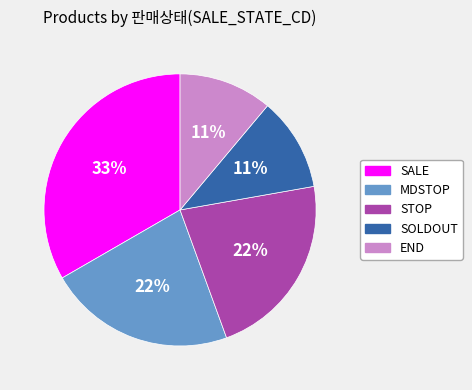

What percentage is the SALE slice, to the nearest percent?

33%